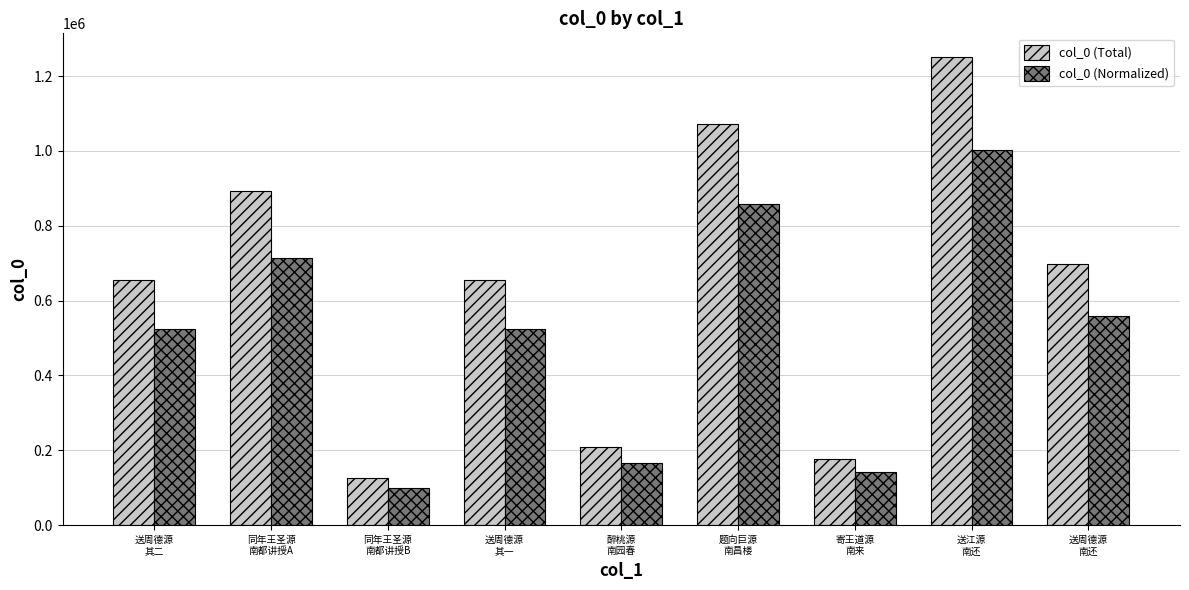

What is the difference between the second highest and second lowest values in the col_0 (Total) series?

895929.0